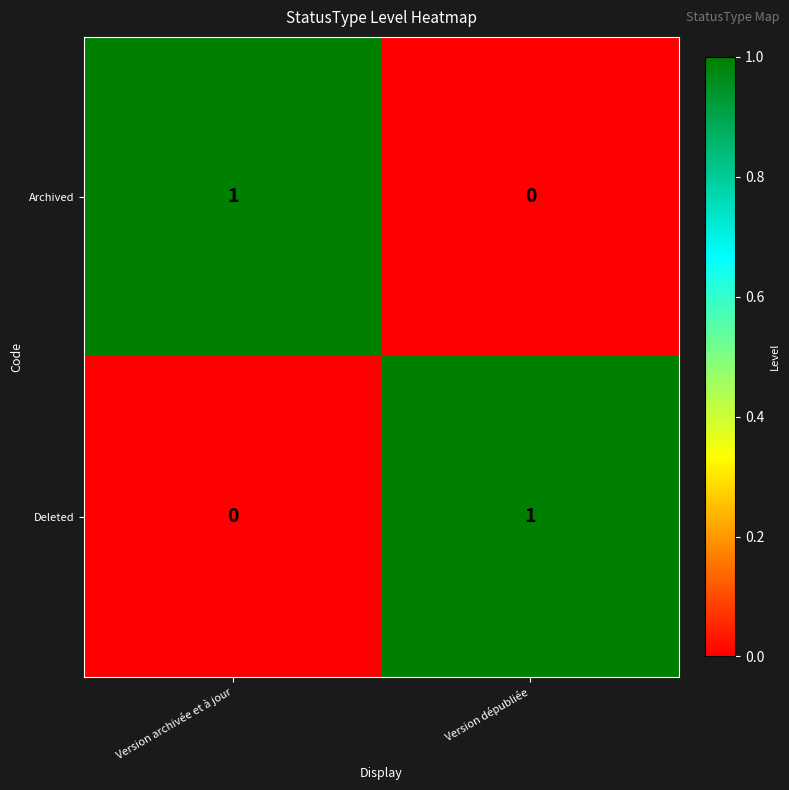

Is the value of Archived at Version dépubliée greater than the value of Deleted at Version dépubliée?

No